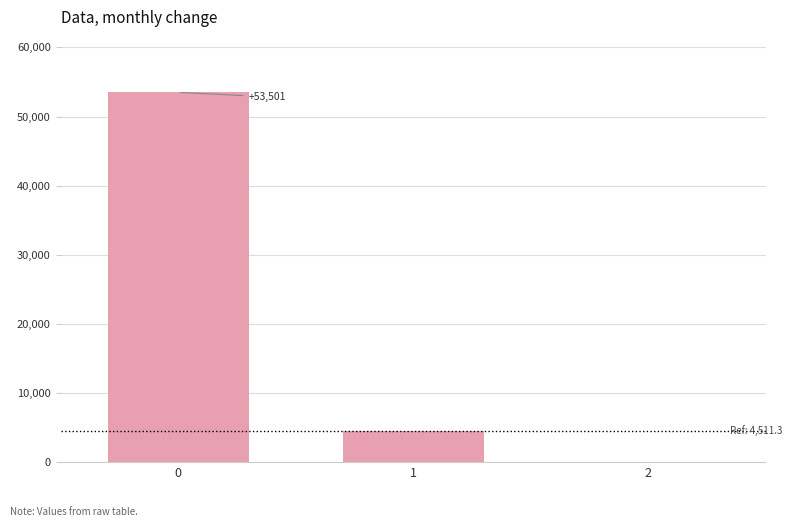

What is the change in value from 0 to 1?

-48989.9